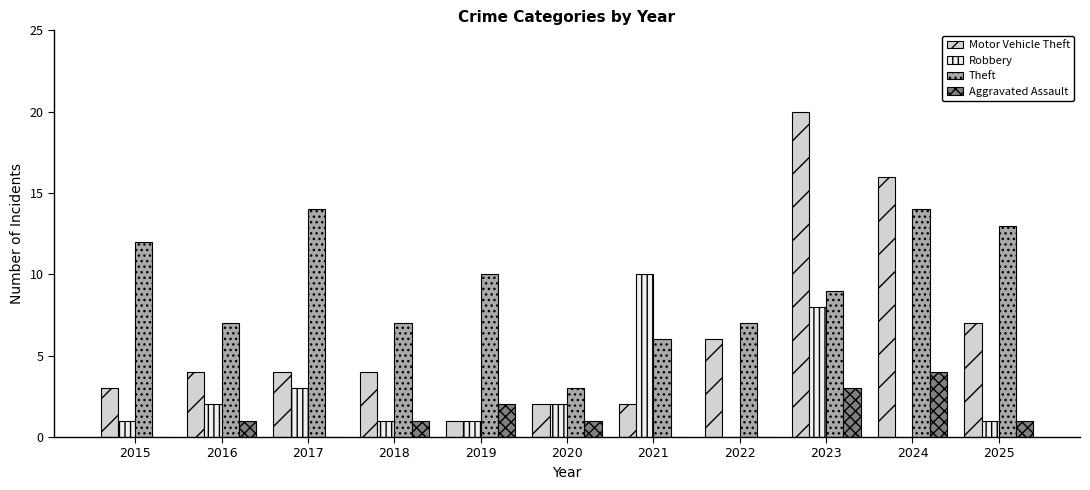

Are the bars horizontal?

No